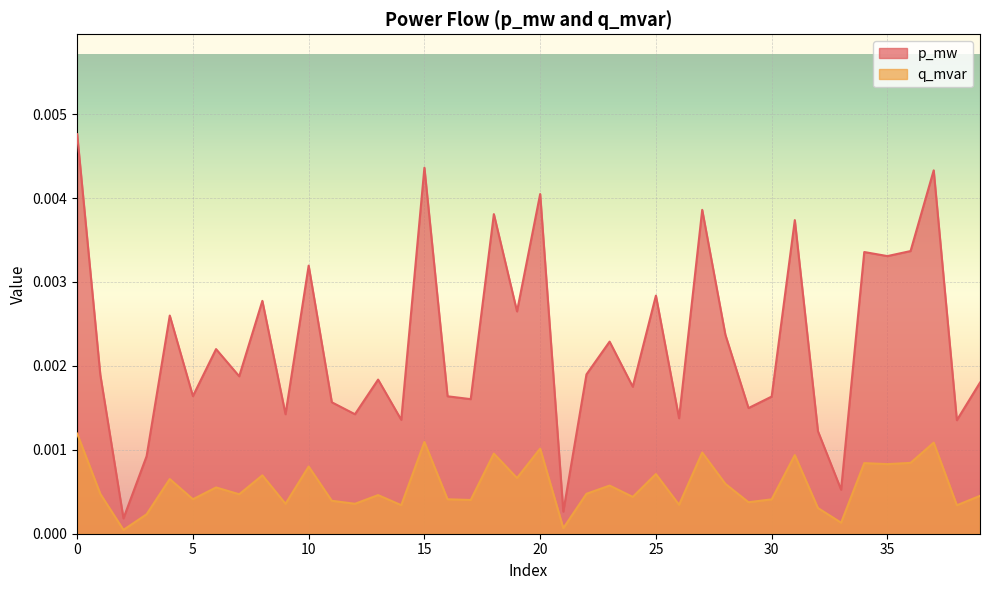

Which series has the largest total across all categories?

p_mw